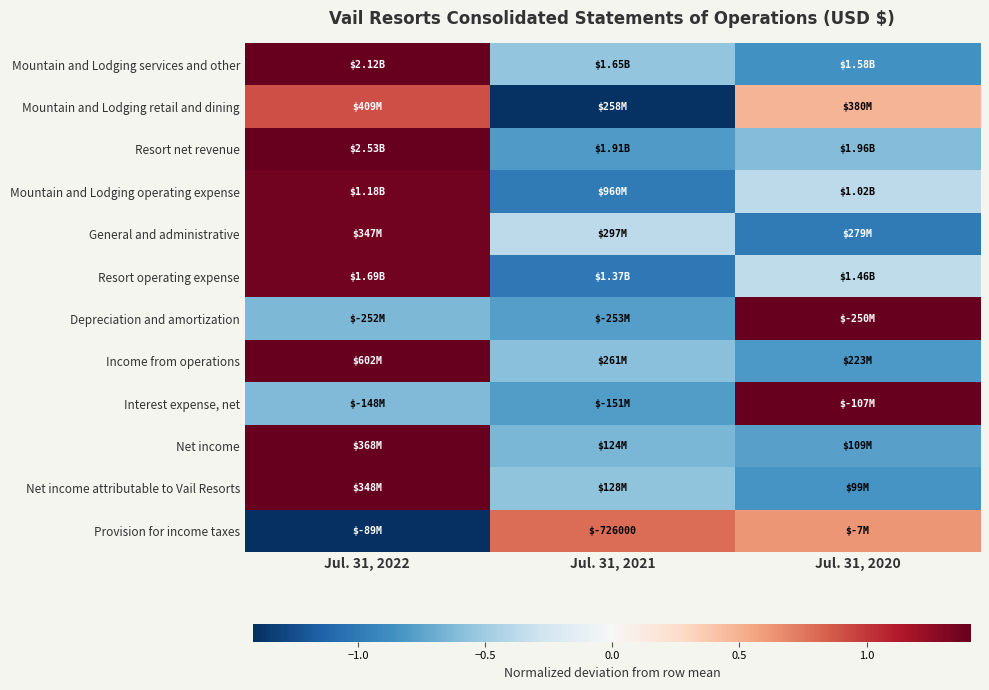

The value of Interest expense, net at Jul. 31, 2020 is 0.3. True or false?

False